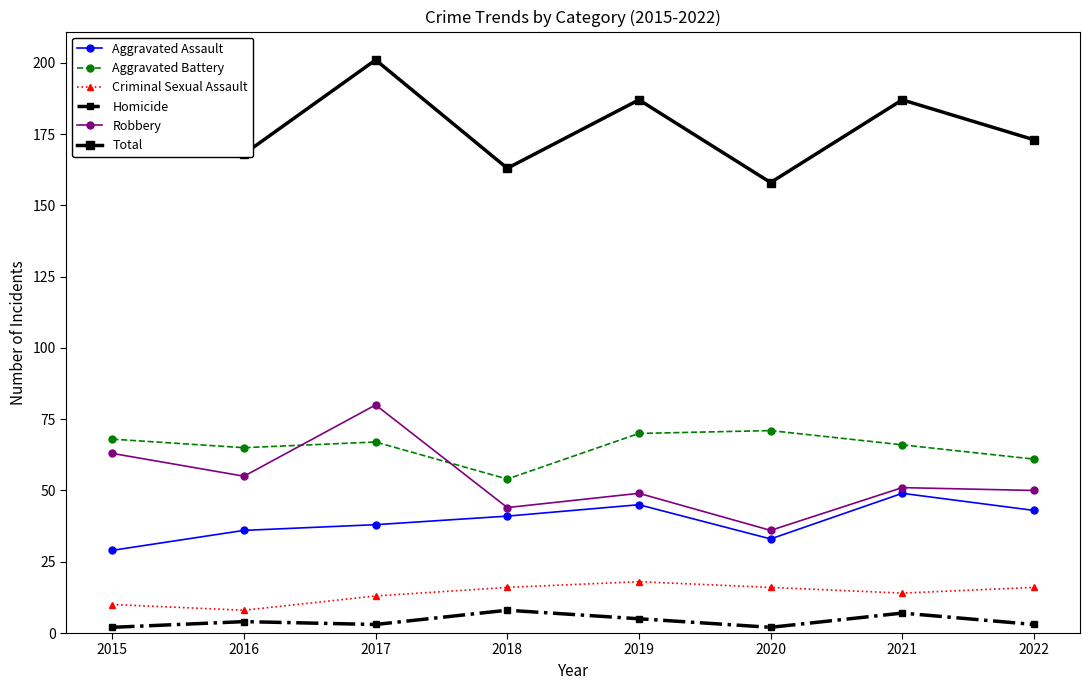

What is the total value across all series at 2022?

346